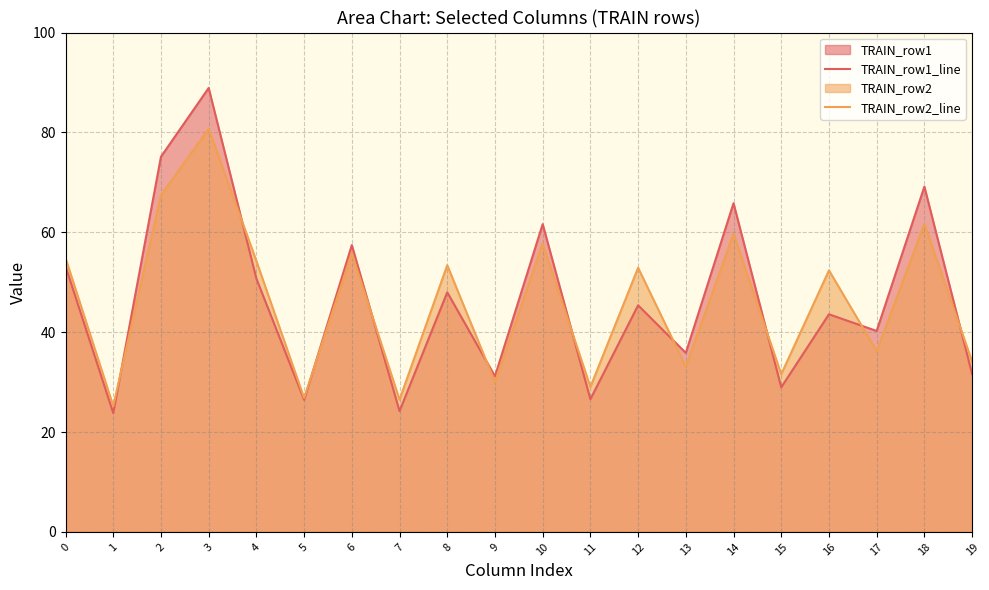

What is the average value of the TRAIN_row1_line series?

46.4